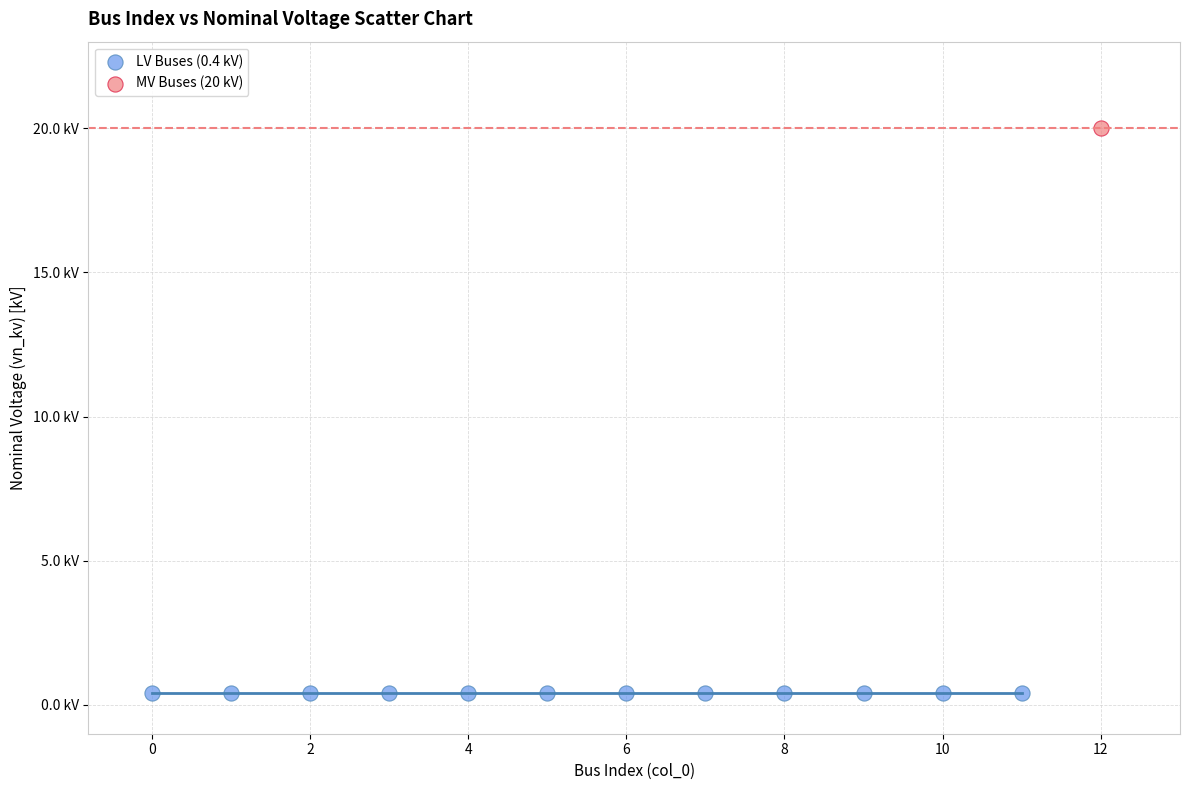

What are all the series names shown in the legend?

LV Buses (0.4 kV), MV Buses (20 kV)